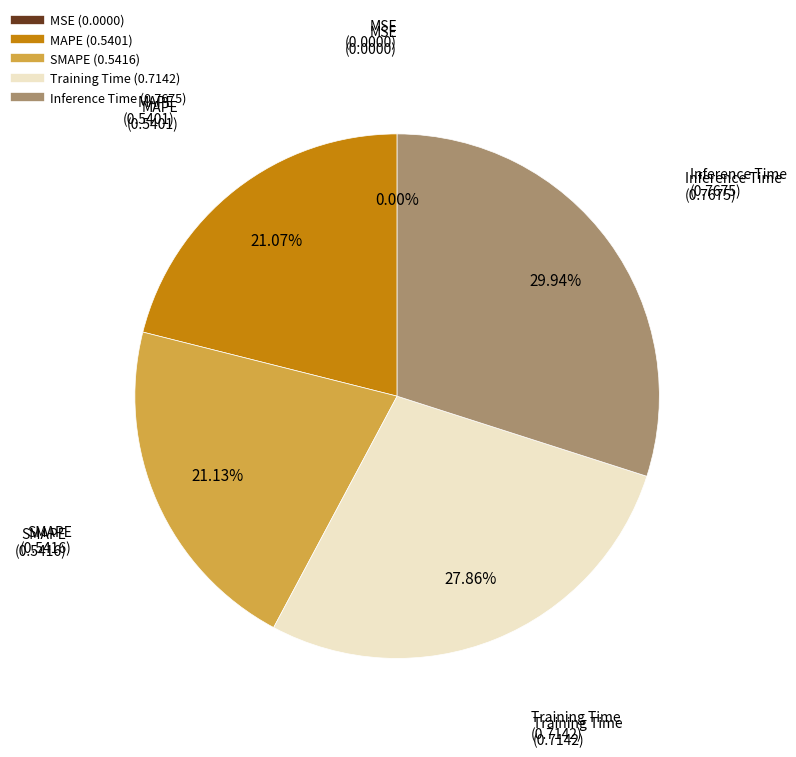

What is the largest slice in the pie chart?

Inference Time